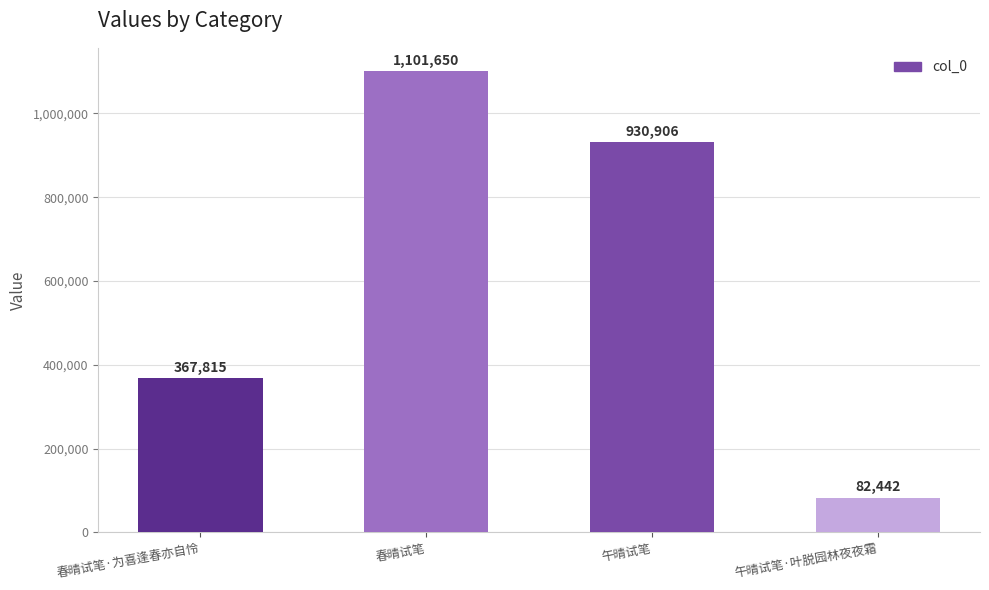

What is the smallest value displayed?

82442